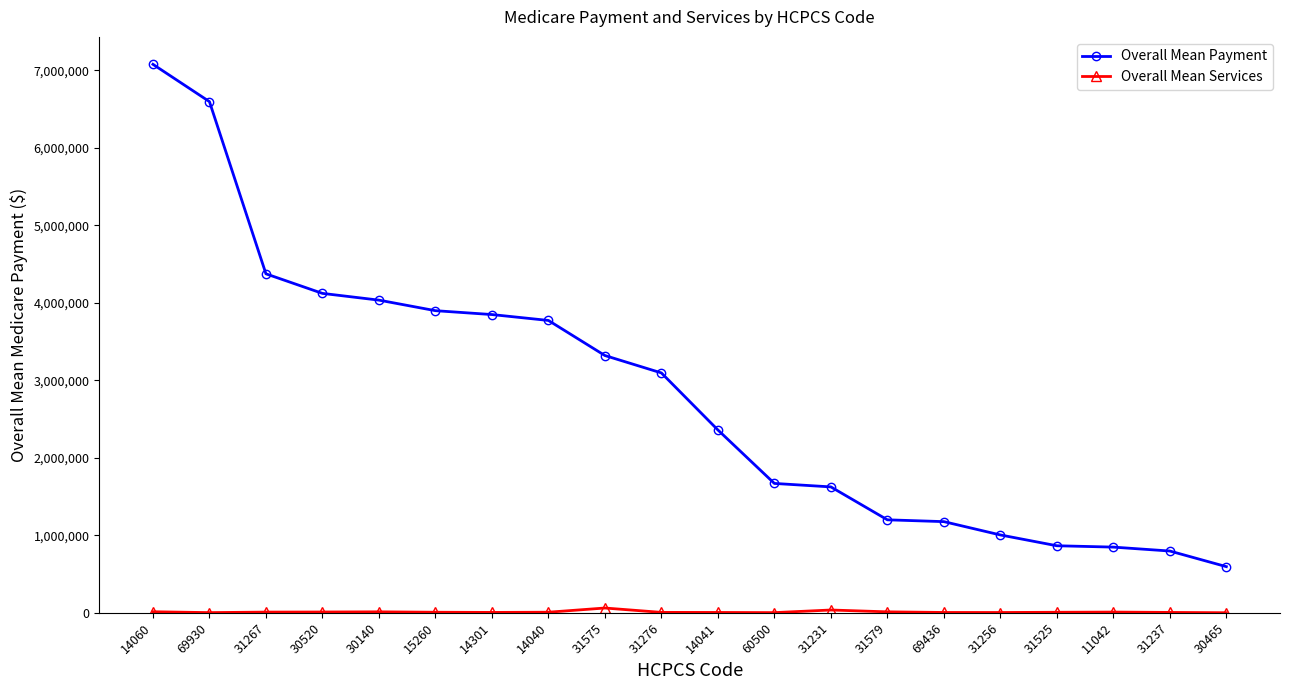

What is the spread (max minus min) of values at 30140?

4022372.7